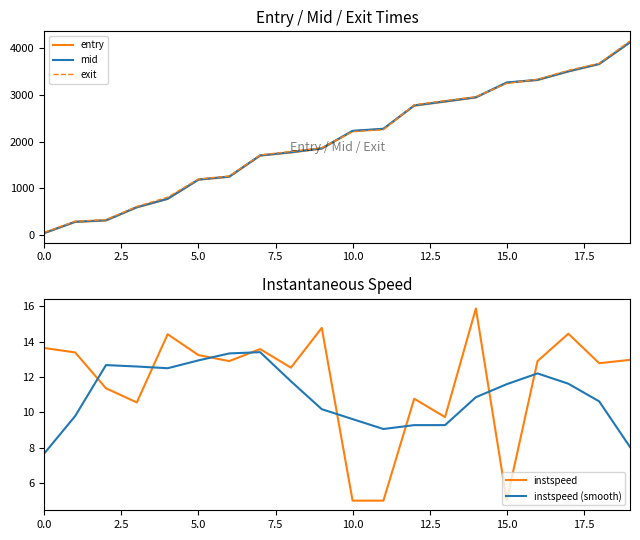

Which category has the highest value in the instspeed series?

14